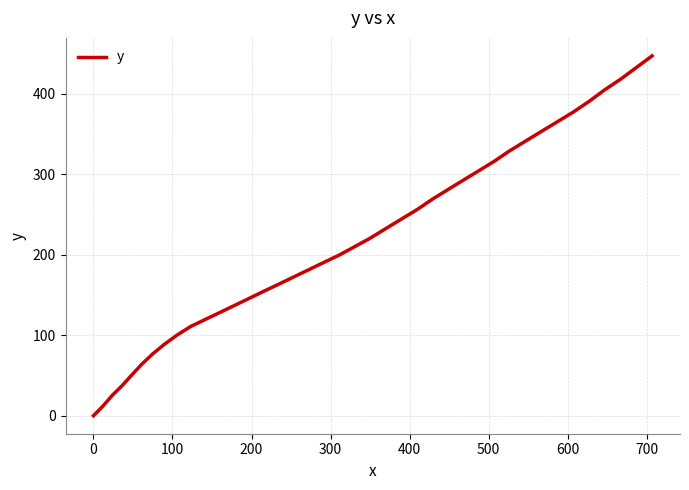

What is the greatest value displayed?

446.8